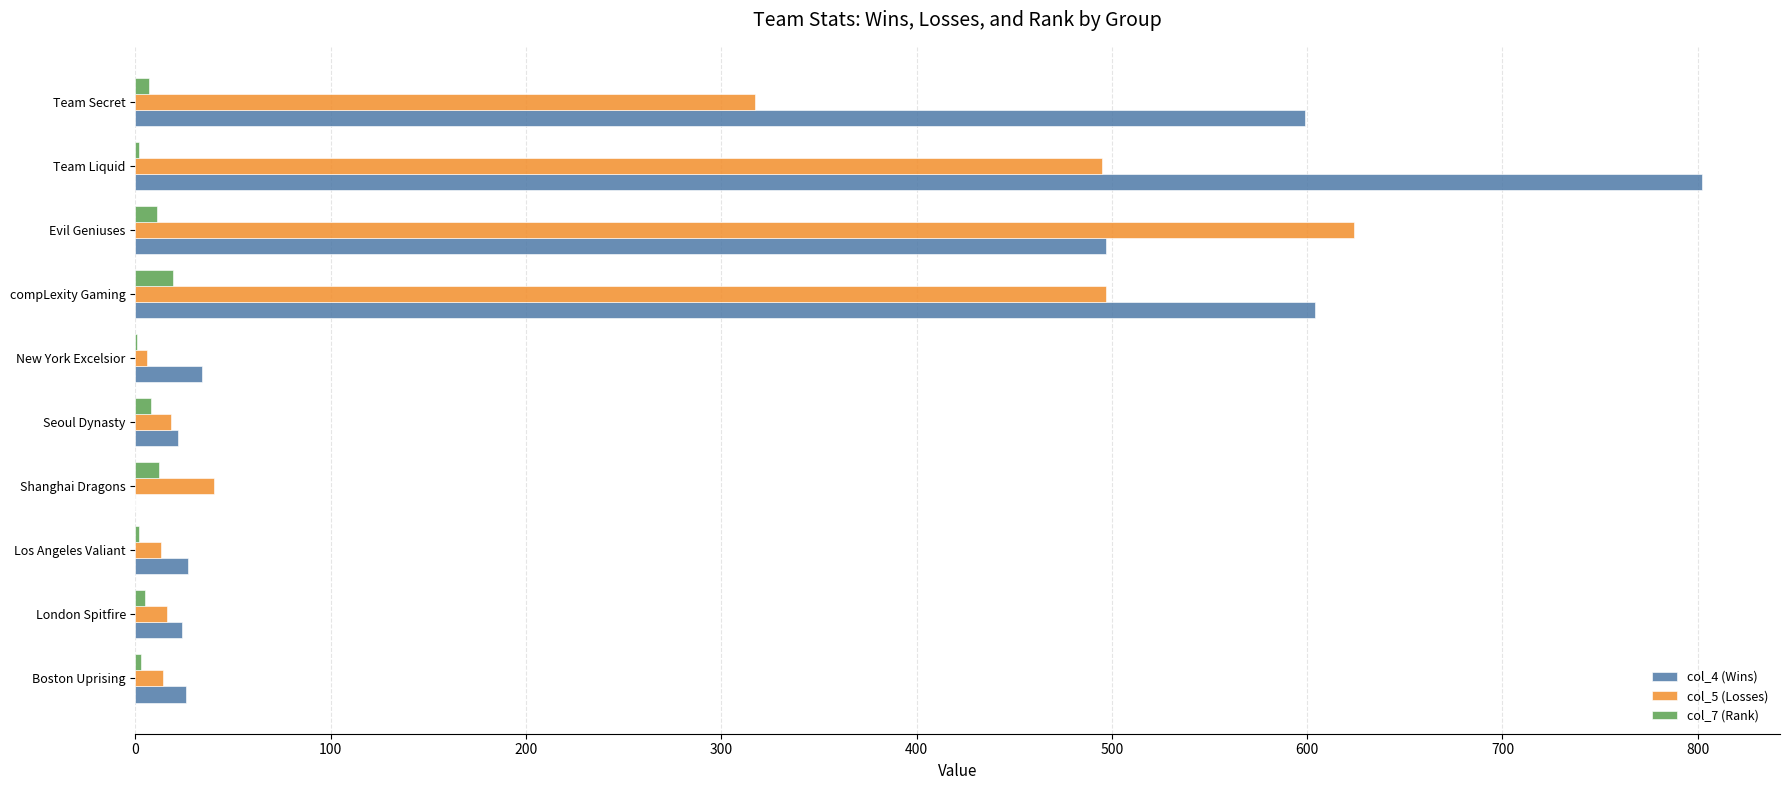

Is it true that col_4 (Wins) equals 26 at Boston Uprising?

True